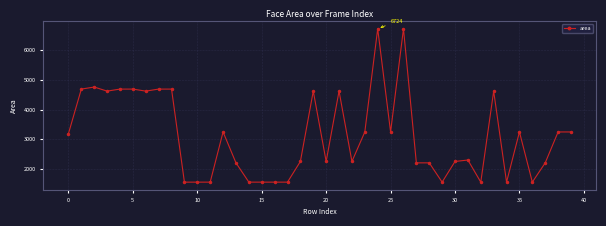

What is the difference between the maximum and minimum values?

5164